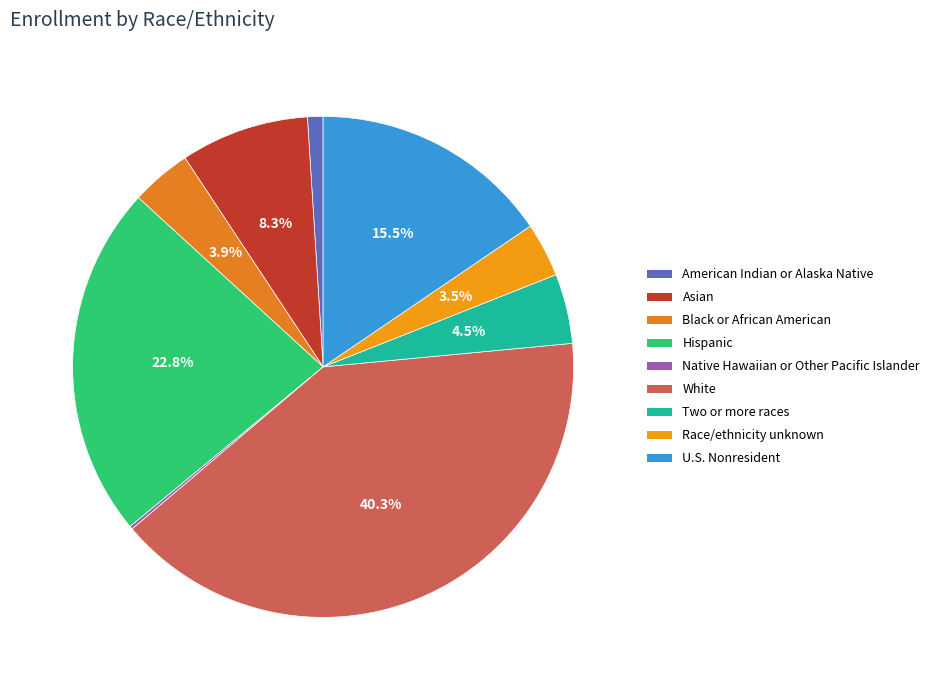

Does Race/ethnicity unknown represent more than half of the total?

No